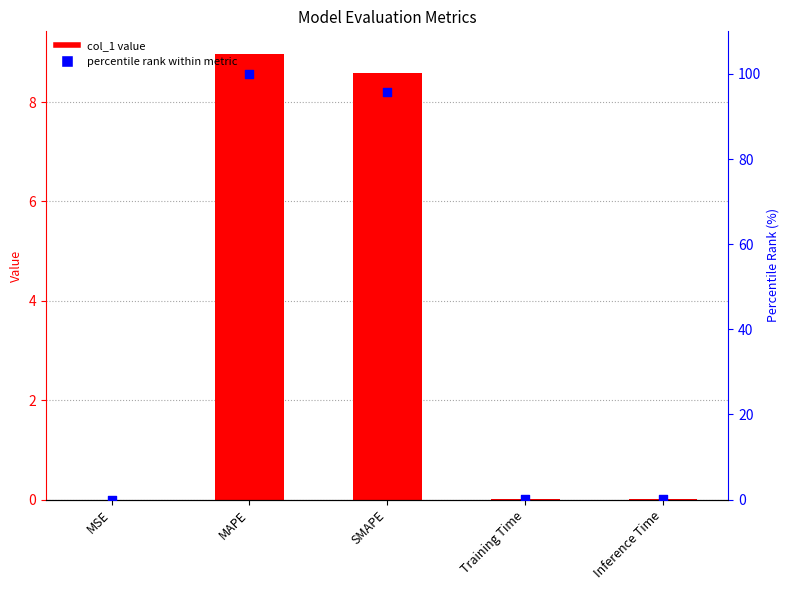

What are all the series names shown in the legend?

col_1, percentile rank